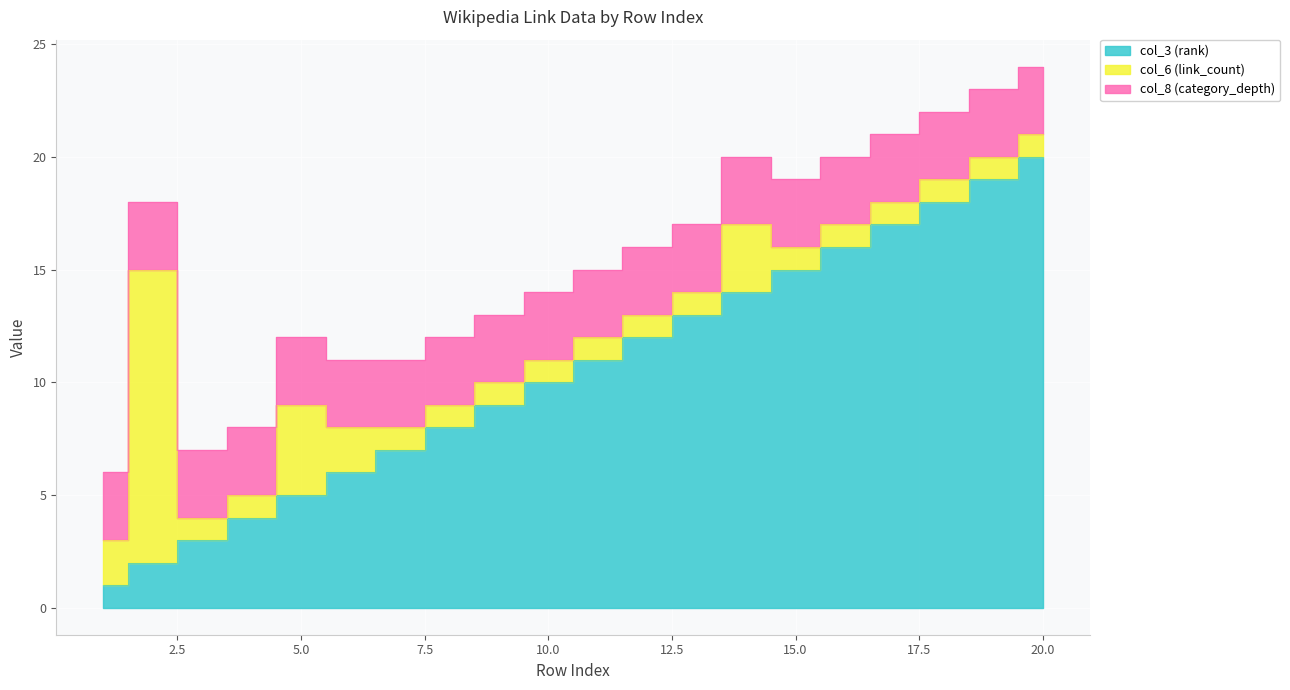

Reading right to left, list all the values displayed in this chart.

col_3 (rank): 20=20	19=19	18=18	17=17	16=16	15=15	14=14	13=13	12=12	11=11	10=10	9=9	8=8	7=7	6=6	5=5	4=4	3=3	2=2	1=1
col_6 (link_count): 20=1	19=1	18=1	17=1	16=1	15=1	14=3	13=1	12=1	11=1	10=1	9=1	8=1	7=1	6=2	5=4	4=1	3=1	2=13	1=2
col_8 (category_depth): 20=3	19=3	18=3	17=3	16=3	15=3	14=3	13=3	12=3	11=3	10=3	9=3	8=3	7=3	6=3	5=3	4=3	3=3	2=3	1=3